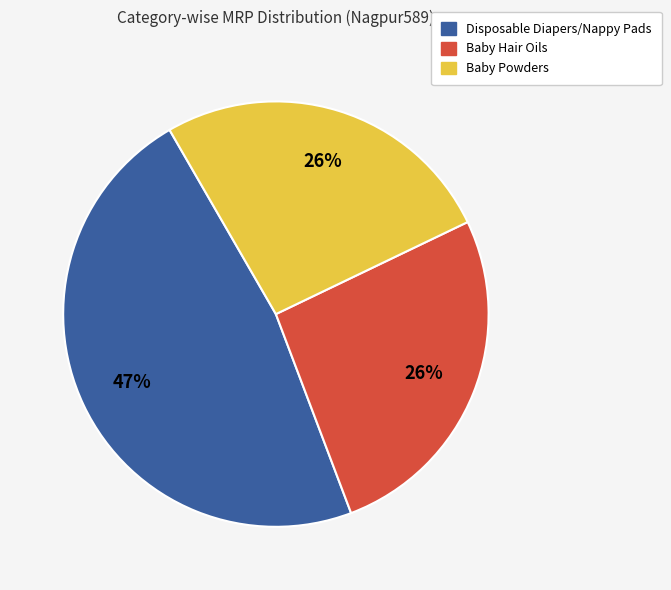

Approximately how many times larger is the value at Baby Powders compared to Baby Hair Oils?

1.0